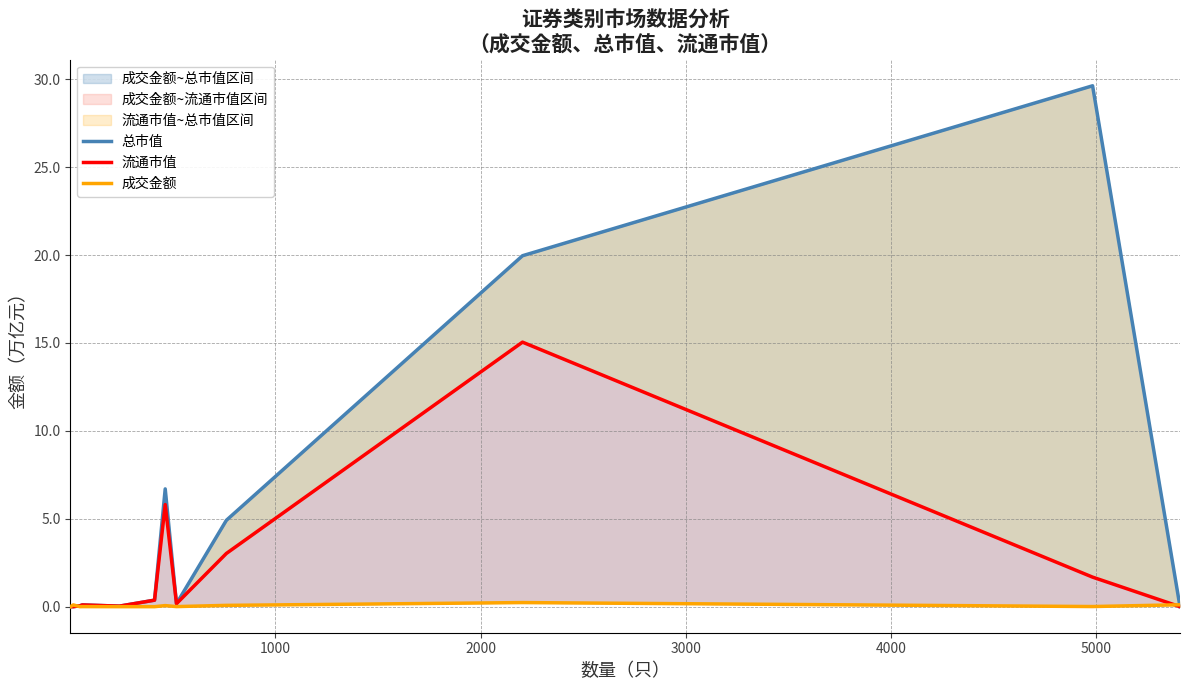

How many lines are shown in the chart?

3